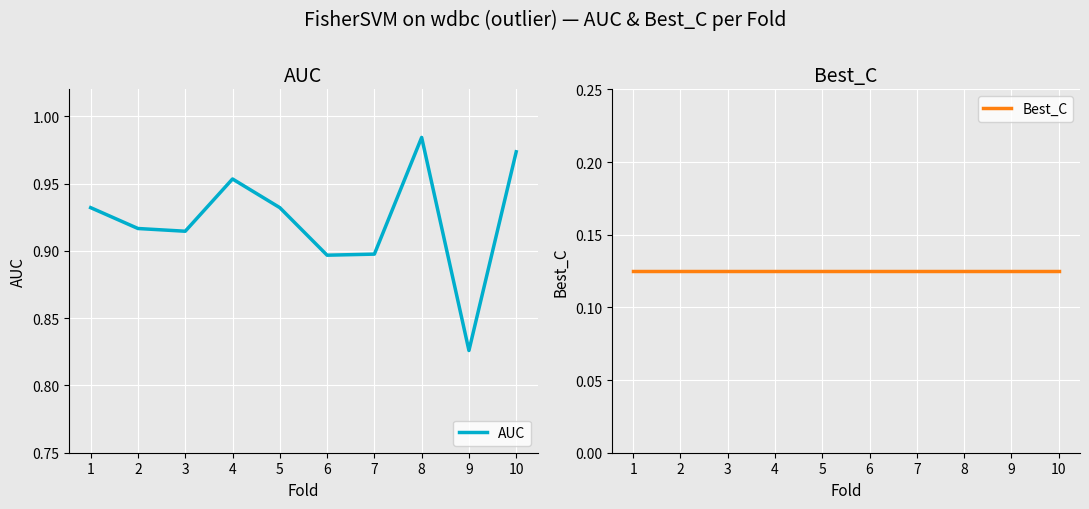

What are all the series names shown in the legend?

AUC, Best_C